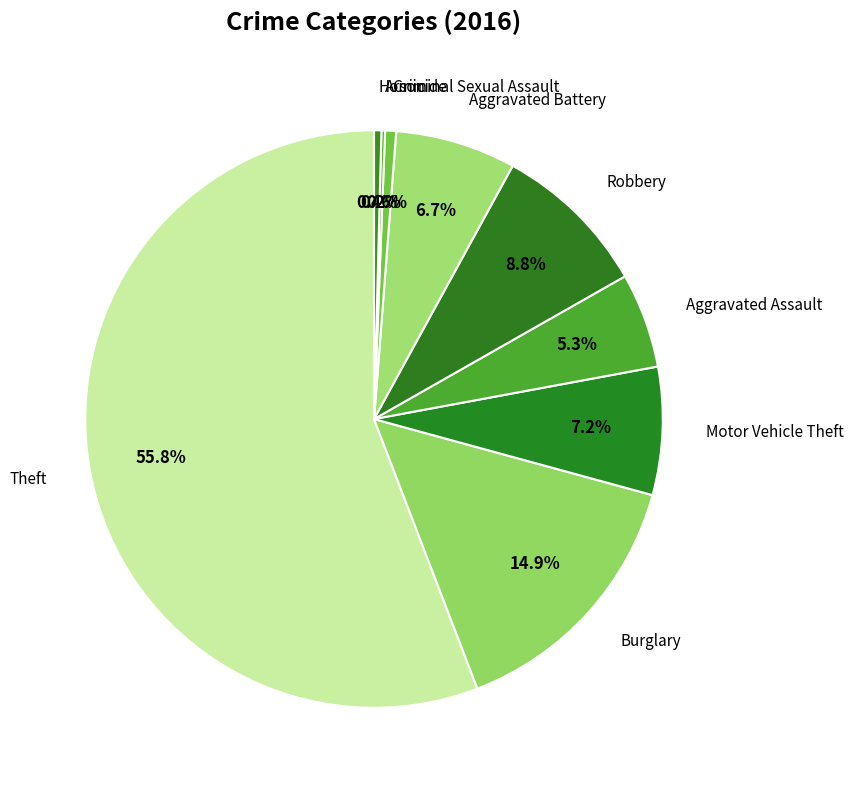

Count the number of slices in the pie.

9